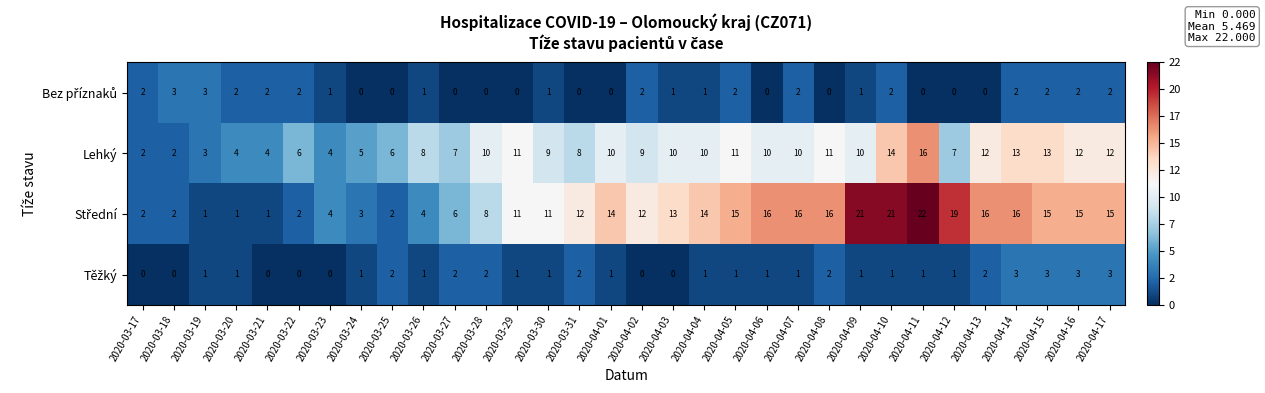

How many categories are shown in the chart?

32